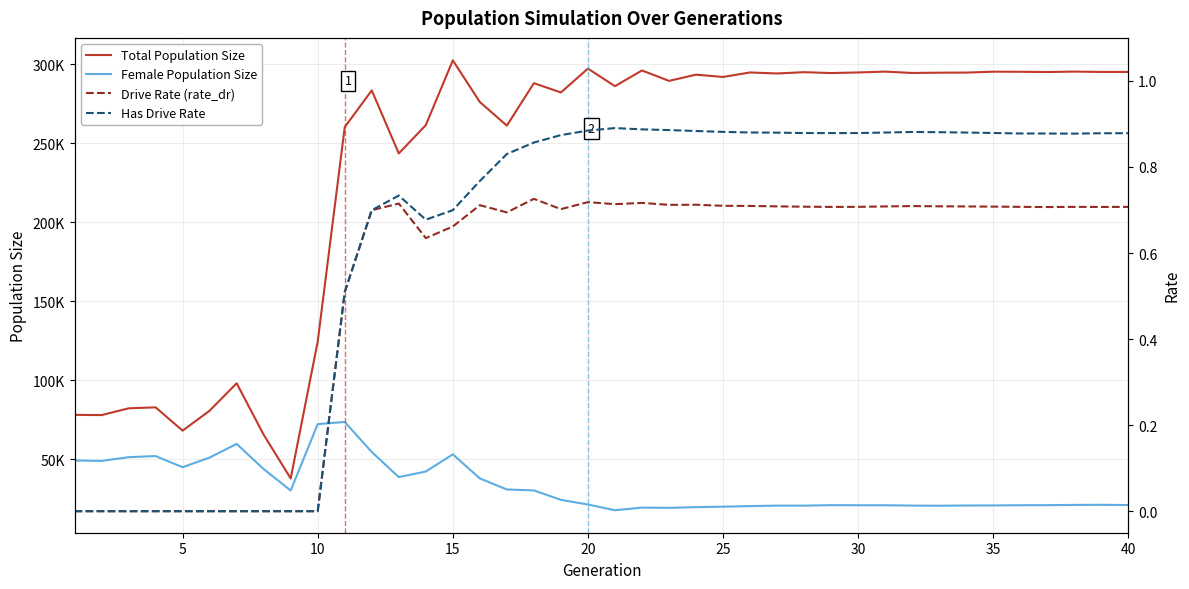

True or false: Total Population Size has more than 2 interior local peaks.

True